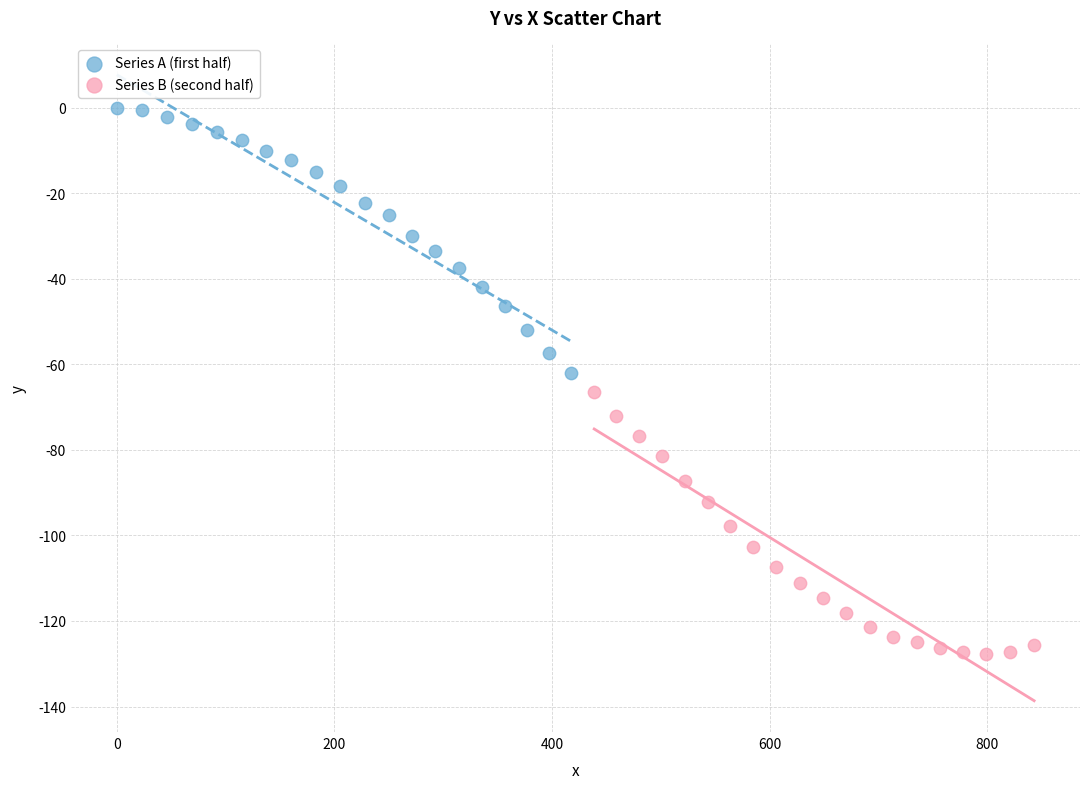

What are all the series names shown in the legend?

Series A (first half), Series B (second half)